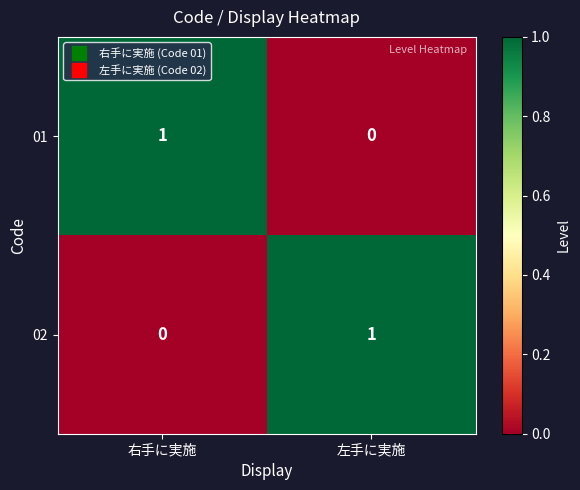

Reading left to right, extract all data points from this chart.

01: 右手に実施=1	左手に実施=0
02: 右手に実施=0	左手に実施=1